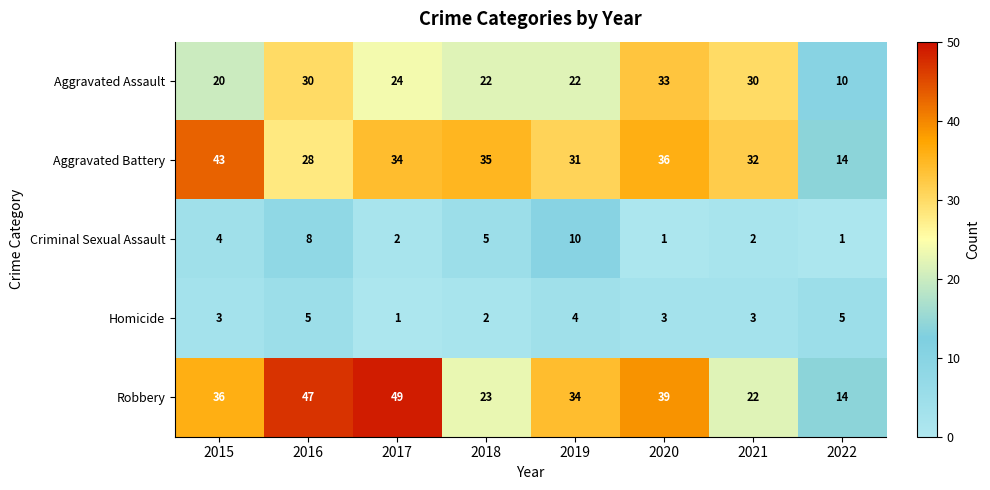

What is the total value across all series at 2021?

89